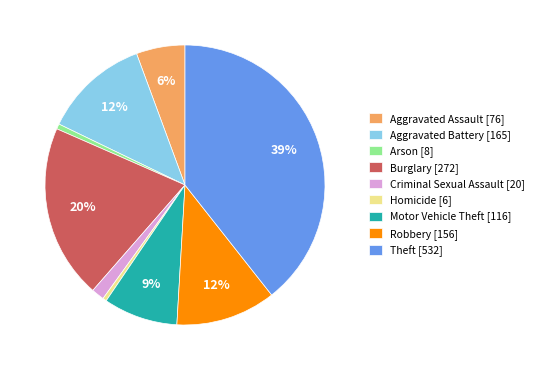

Does Aggravated Battery represent more than half of the total?

No